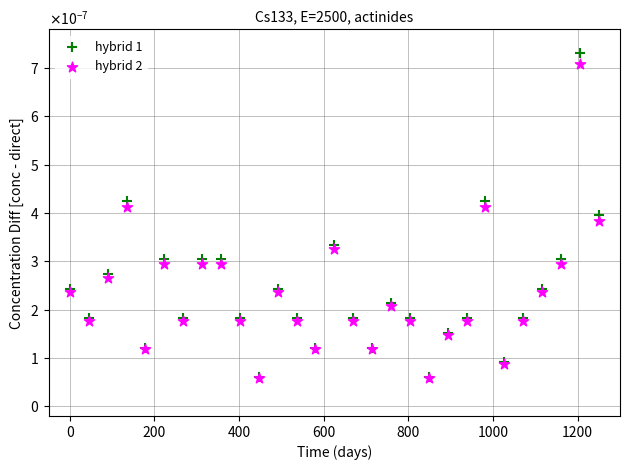

What are all the series names shown in the legend?

hybrid 1, hybrid 2